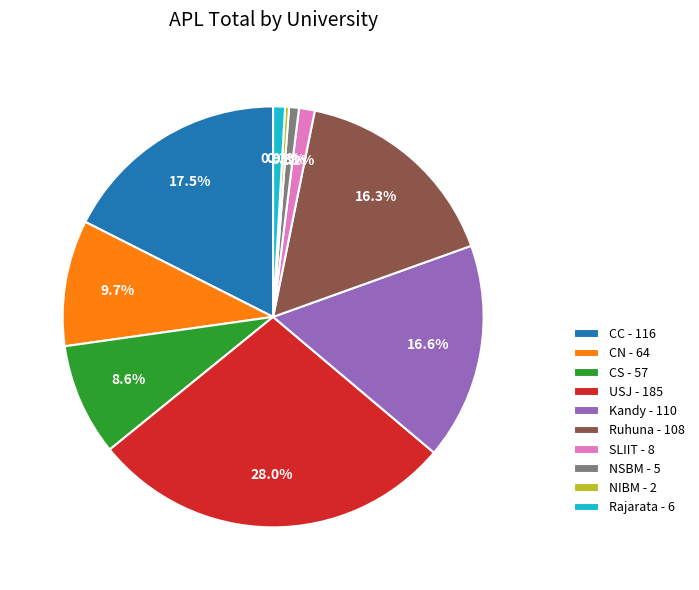

How much of the chart is everything except CS?

91.4%